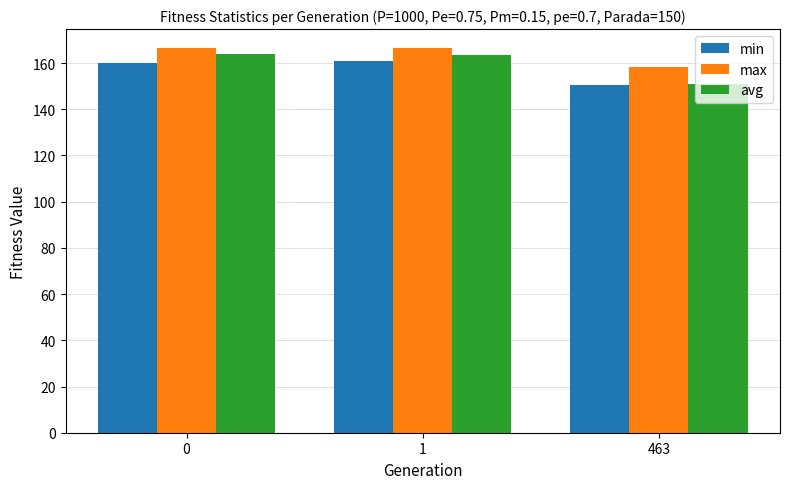

What is the greatest value displayed?

166.4